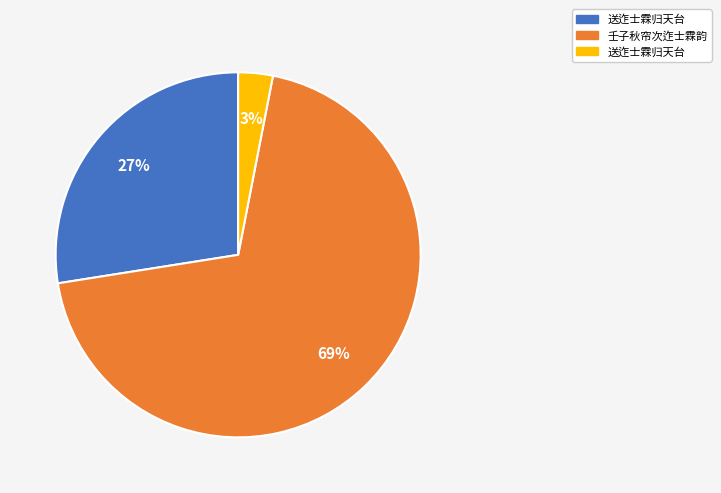

To the nearest percent, what is the average slice percentage?

33%